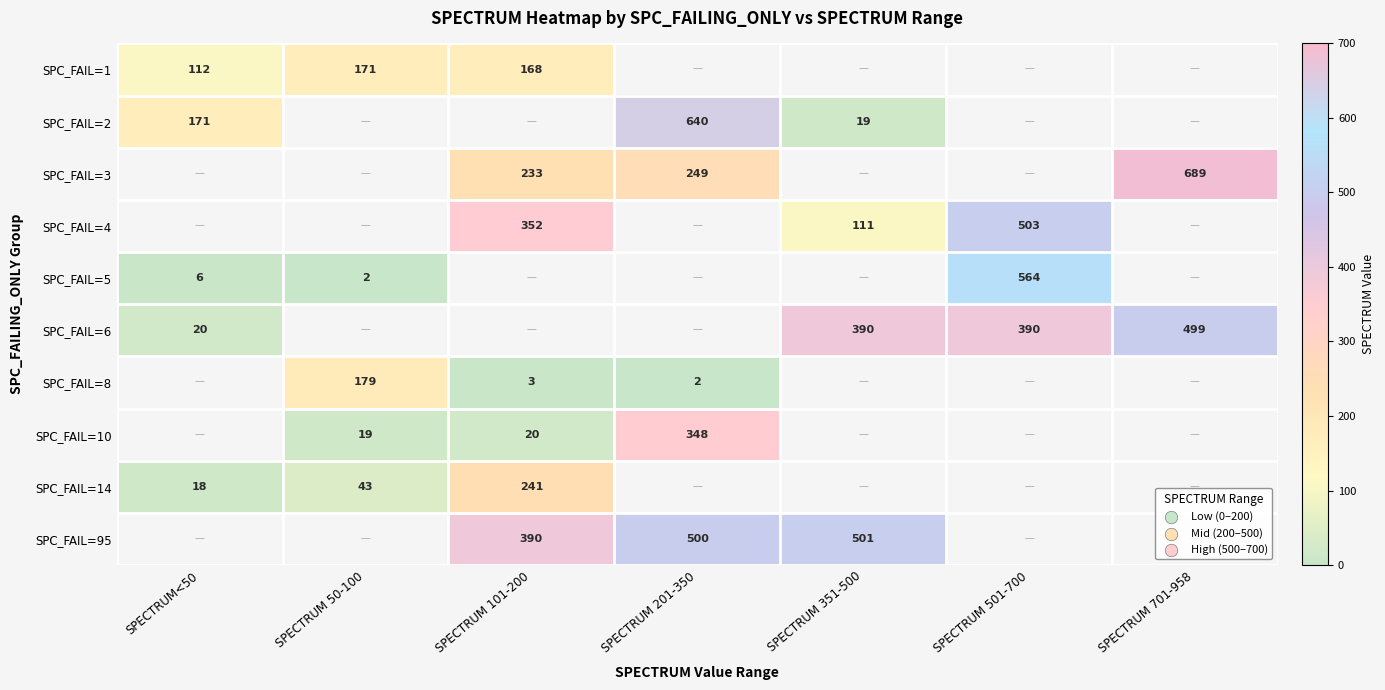

At how many categories does at least one series exceed 654?

1